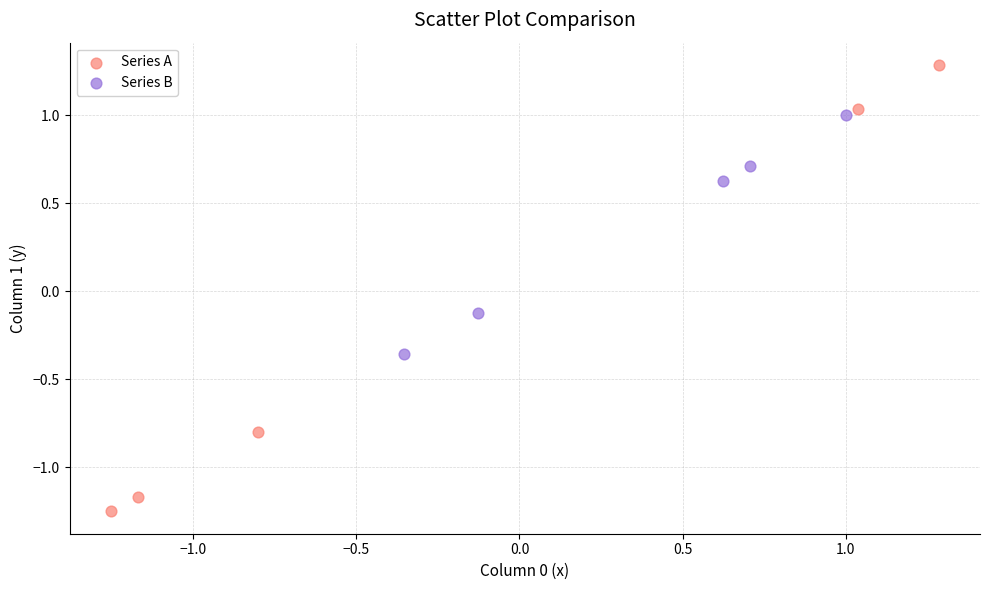

Which series reaches the minimum Y coordinate?

Series A